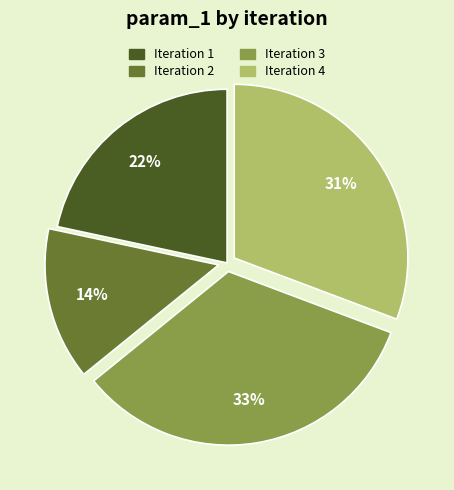

Which slice is the largest?

Iteration 3